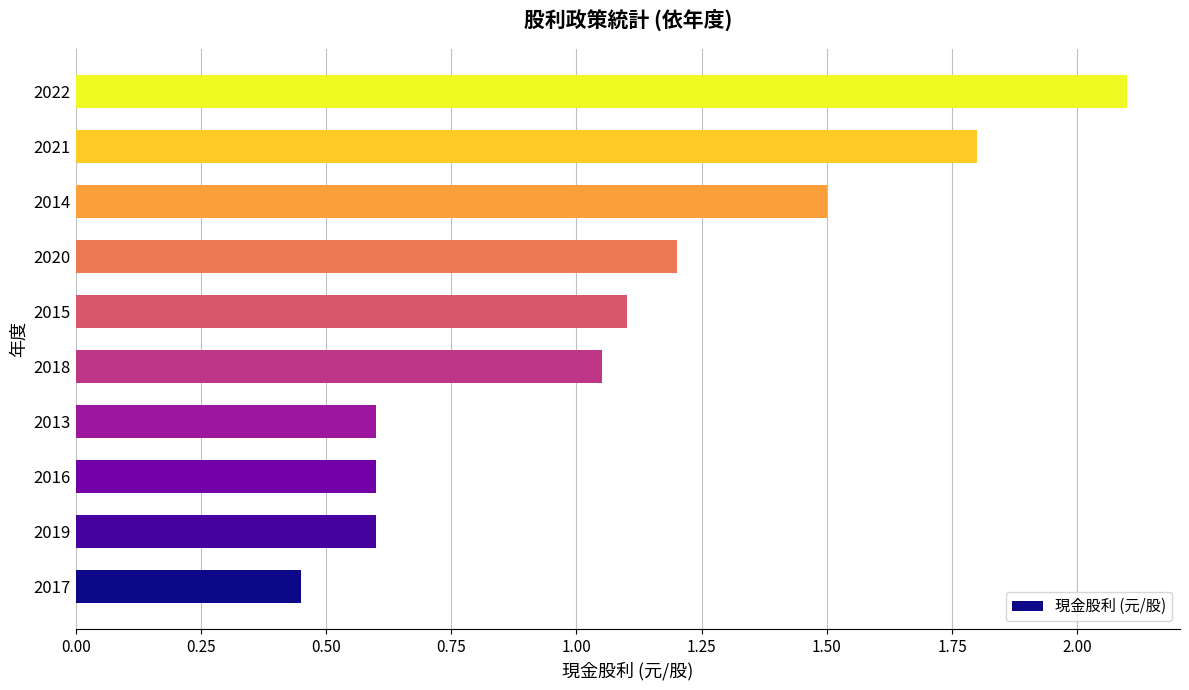

What is the sum of all values?

11.0